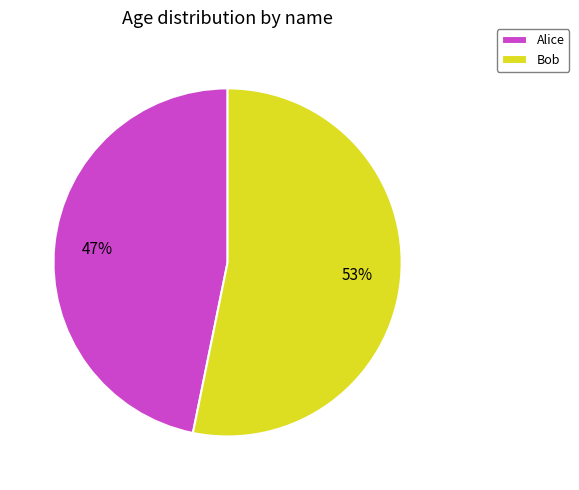

How many slices are in this pie chart?

2